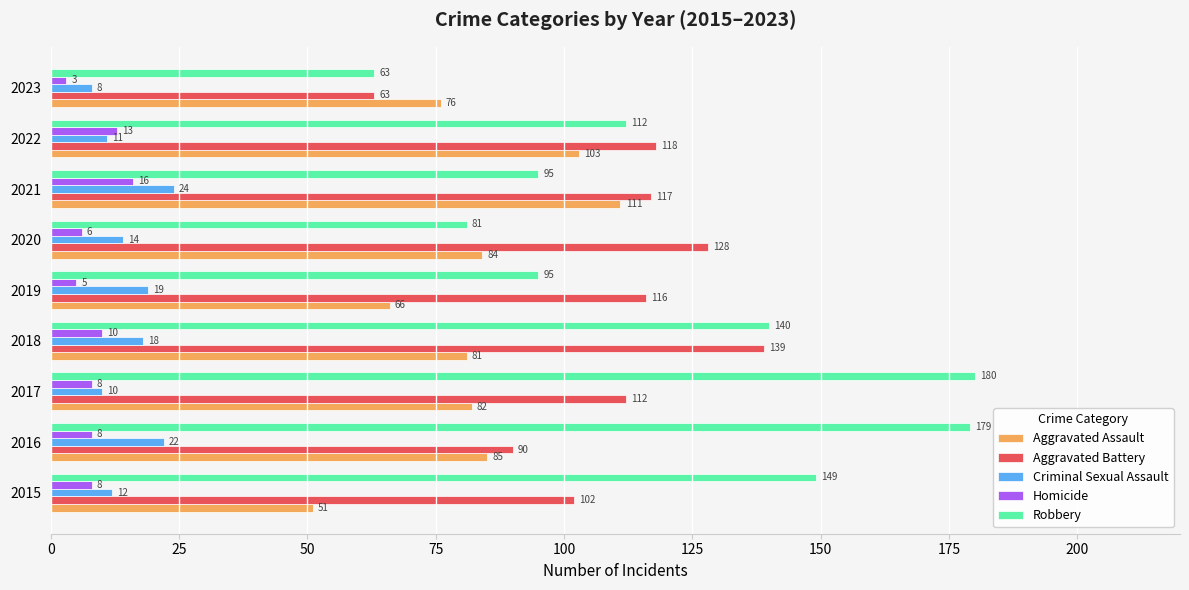

Rank the series by their maximum value, from highest to lowest.

Robbery, Aggravated Battery, Aggravated Assault, Criminal Sexual Assault, Homicide